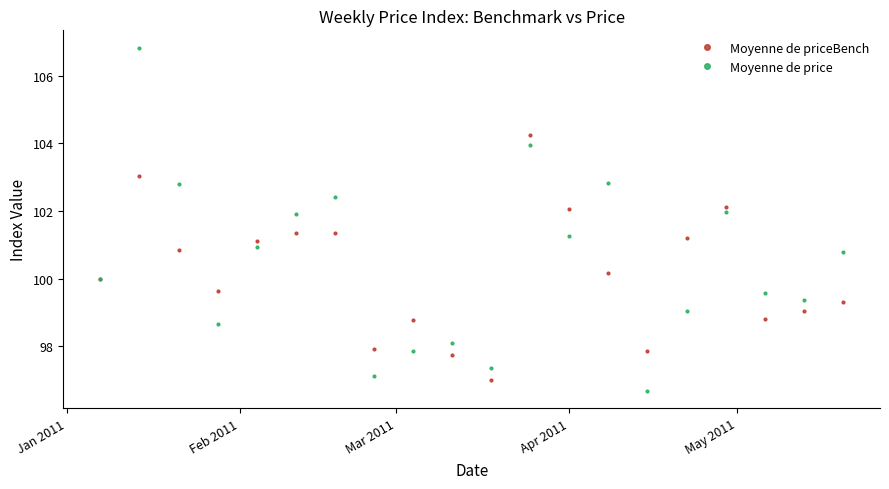

In Moyenne de priceBench, how many points are higher than both neighbors (excluding endpoints)?

5